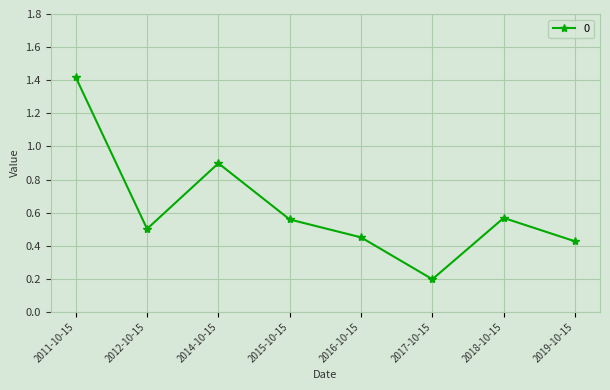

At which label is the value closest to 0?

2017-10-15